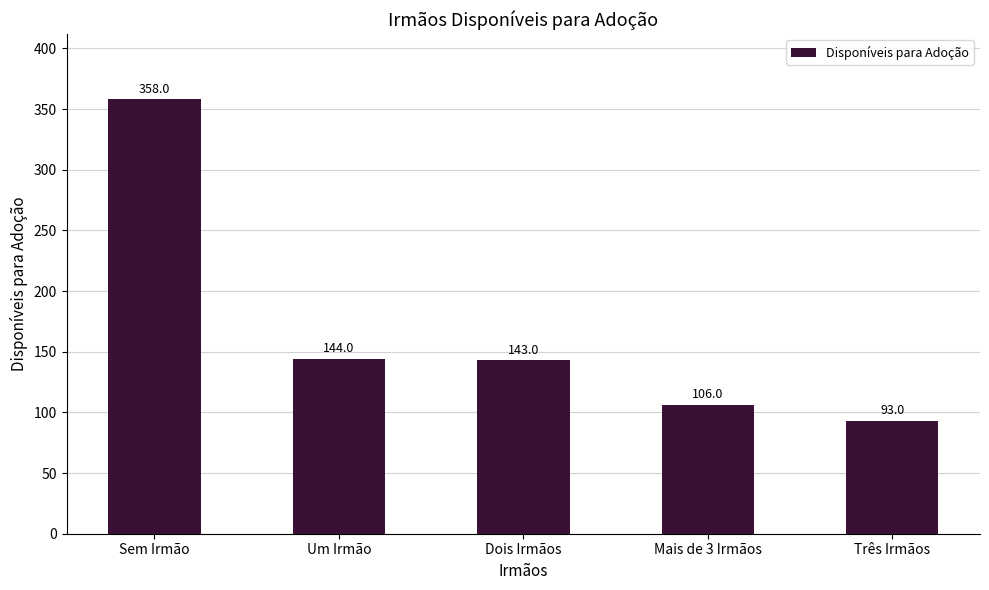

What is the minimum value shown in the chart?

93